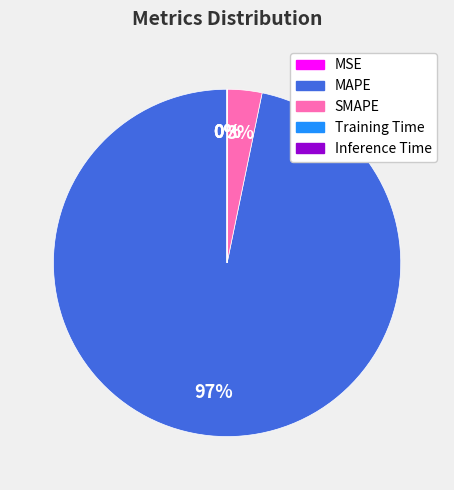

Which category has the biggest portion of the pie?

MAPE